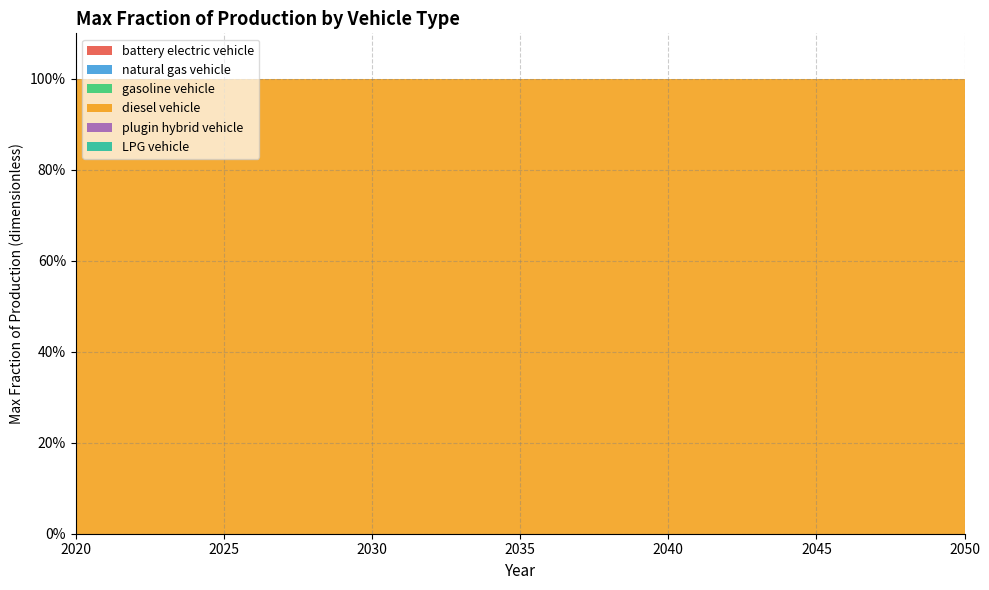

Reading left to right, list all the values displayed in this chart.

battery electric vehicle: 0	0	0	0	0	0	0	0	0	0	0	0	0	0	0	0	0	0	0	0	0	0	0	0	0	0	0	0	0	0	0
natural gas vehicle: 0	0	0	0	0	0	0	0	0	0	0	0	0	0	0	0	0	0	0	0	0	0	0	0	0	0	0	0	0	0	0
gasoline vehicle: 0	0	0	0	0	0	0	0	0	0	0	0	0	0	0	0	0	0	0	0	0	0	0	0	0	0	0	0	0	0	0
diesel vehicle: 1	1	1	1	1	1	1	1	1	1	1	1	1	1	1	1	1	1	1	1	1	1	1	1	1	1	1	1	1	1	1
plugin hybrid vehicle: 0	0	0	0	0	0	0	0	0	0	0	0	0	0	0	0	0	0	0	0	0	0	0	0	0	0	0	0	0	0	0
LPG vehicle: 0	0	0	0	0	0	0	0	0	0	0	0	0	0	0	0	0	0	0	0	0	0	0	0	0	0	0	0	0	0	0